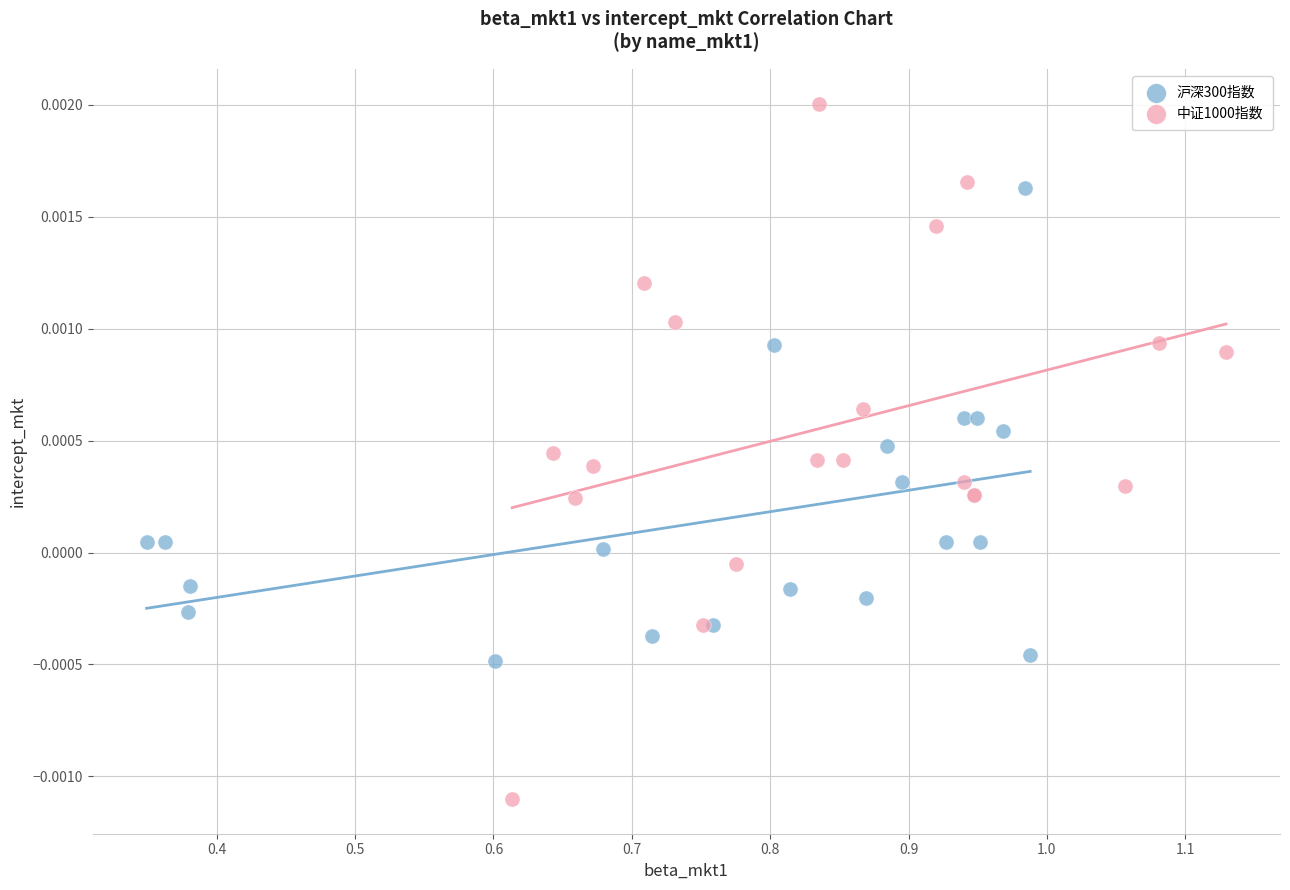

Which series reaches the minimum Y coordinate?

中证1000指数